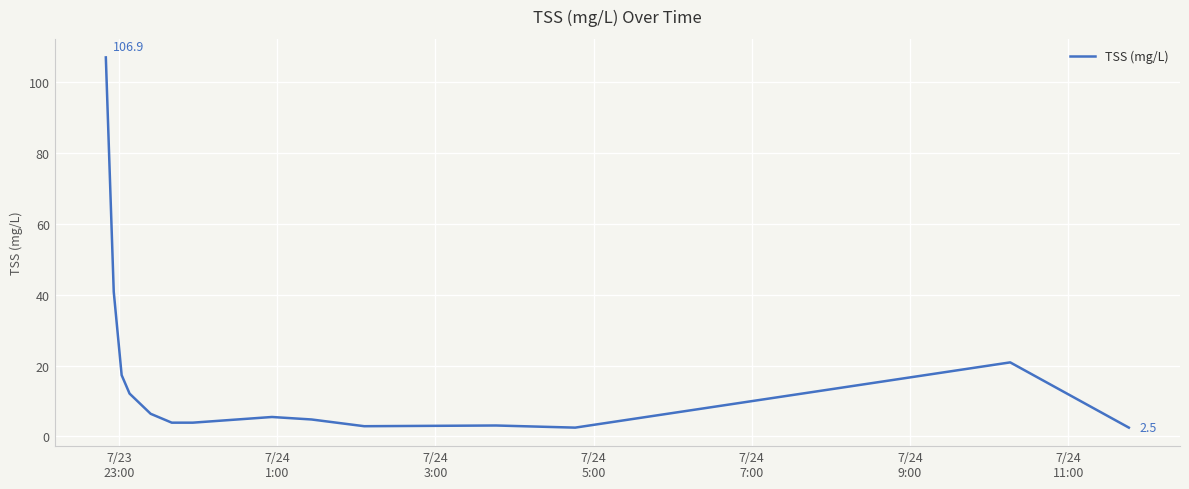

What is the difference between the maximum and minimum values?

104.4